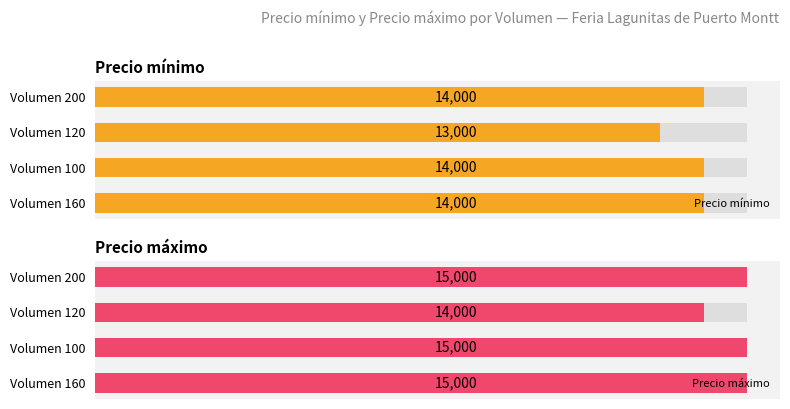

Read the Precio mínimo value at Volumen 160, to the nearest 50.

14000